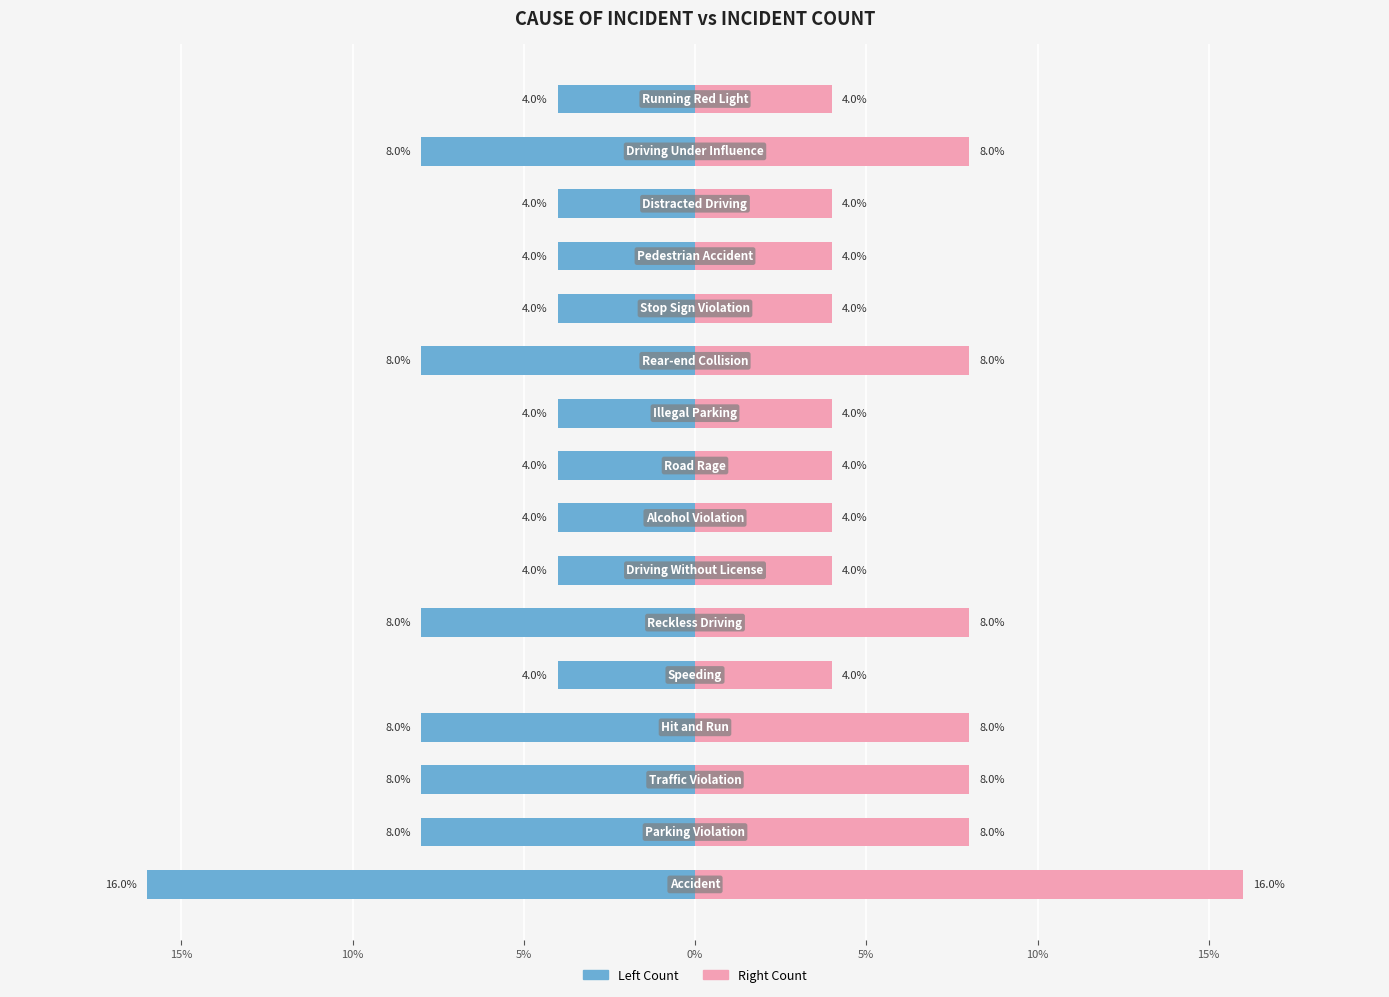

Rank the series by their maximum value, from highest to lowest.

Incident Count (Right), Incident Count (Left)